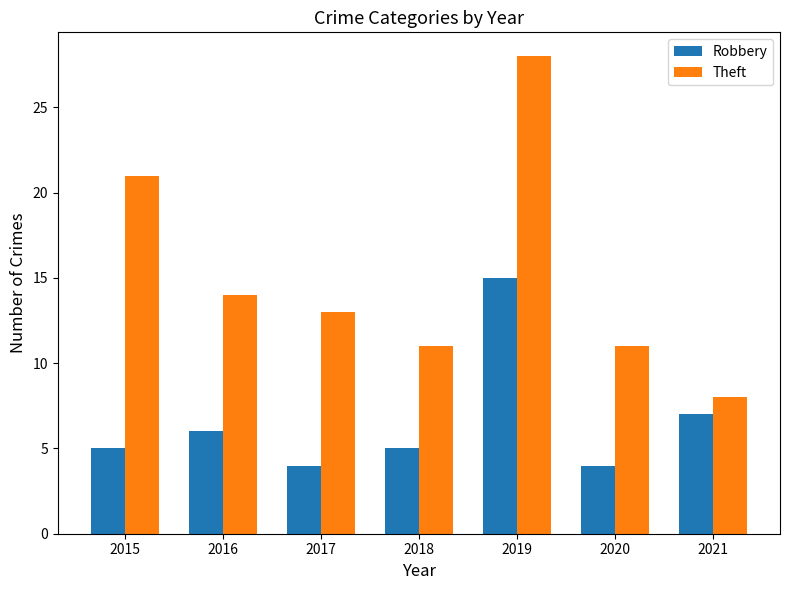

Reading right to left, list all the values displayed in this chart.

Robbery: 2021=7	2020=4	2019=15	2018=5	2017=4	2016=6	2015=5
Theft: 2021=8	2020=11	2019=28	2018=11	2017=13	2016=14	2015=21